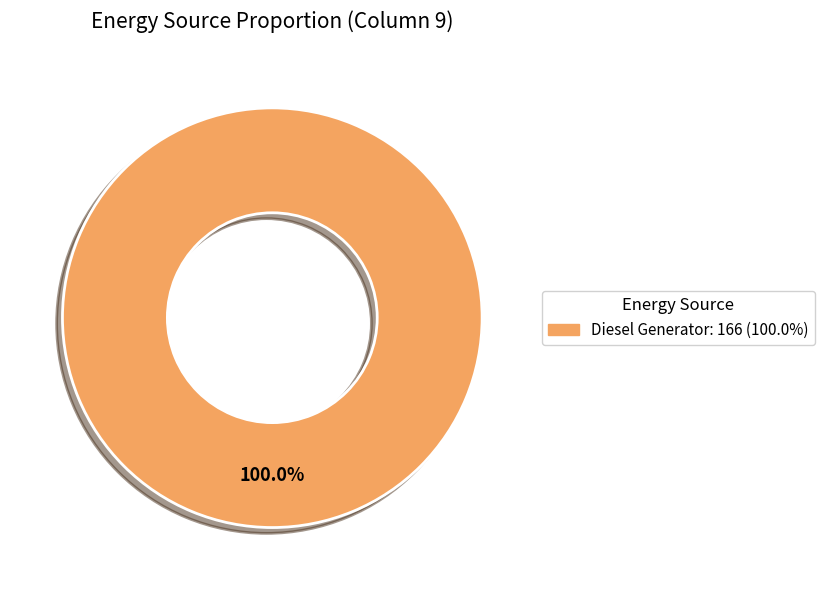

Does any single category account for the majority?

Yes